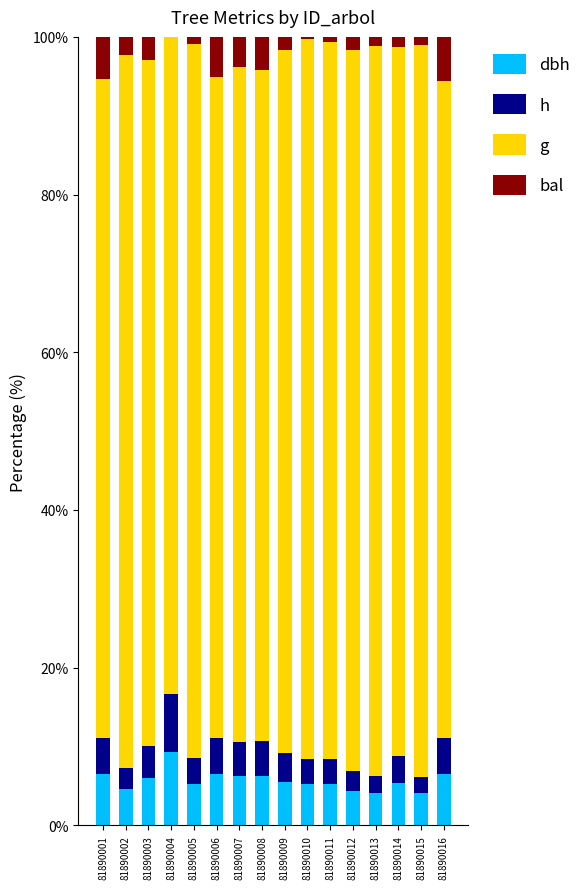

What is the total value across all series at 81890001?

100.0